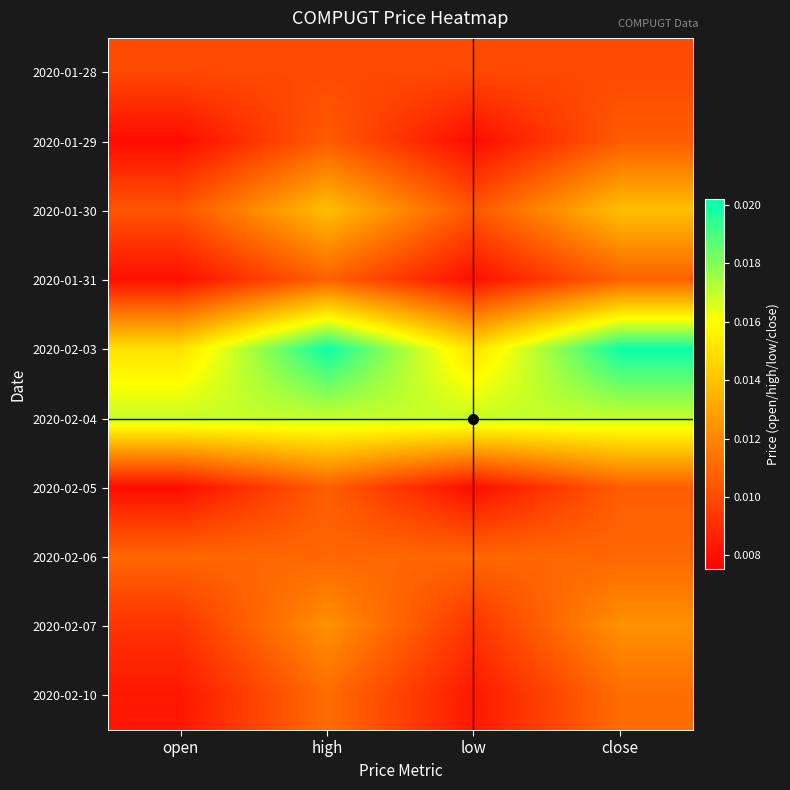

At which category is the sum across all series the highest?

high